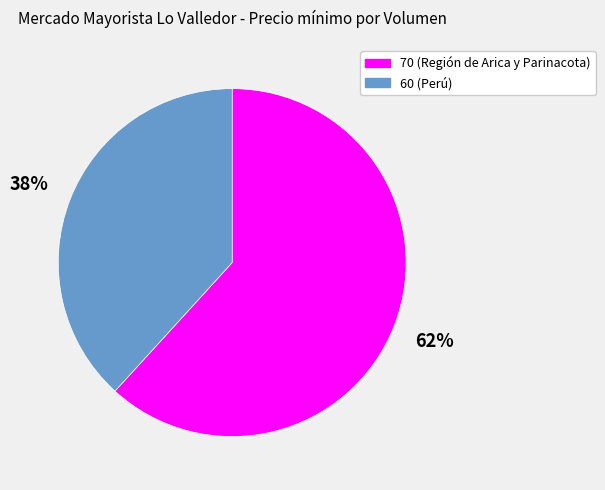

To the nearest percent, what portion does 60 (Perú) represent?

38%